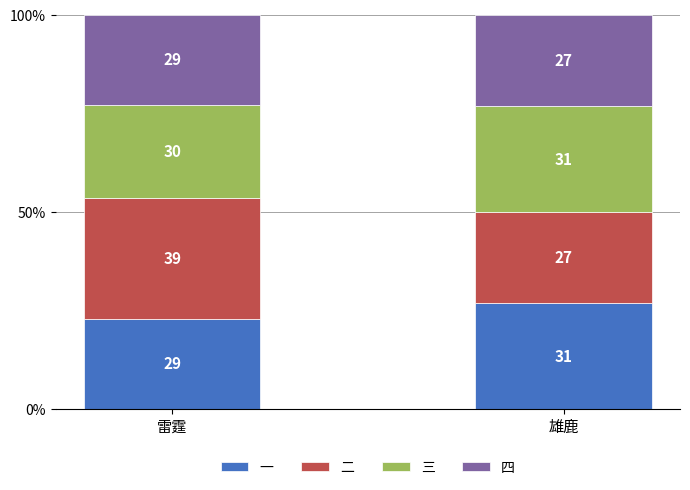

Does the chart contain any negative values?

No